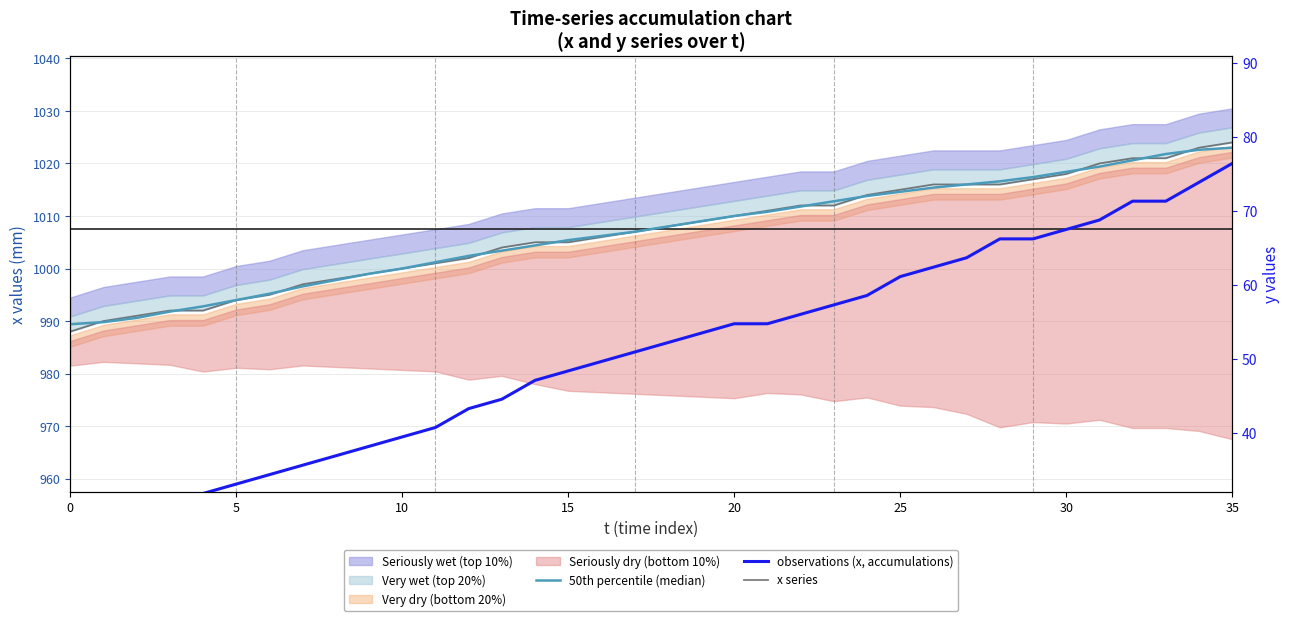

True or false: 50th percentile (median) has more than 0 points higher than both neighbors.

False